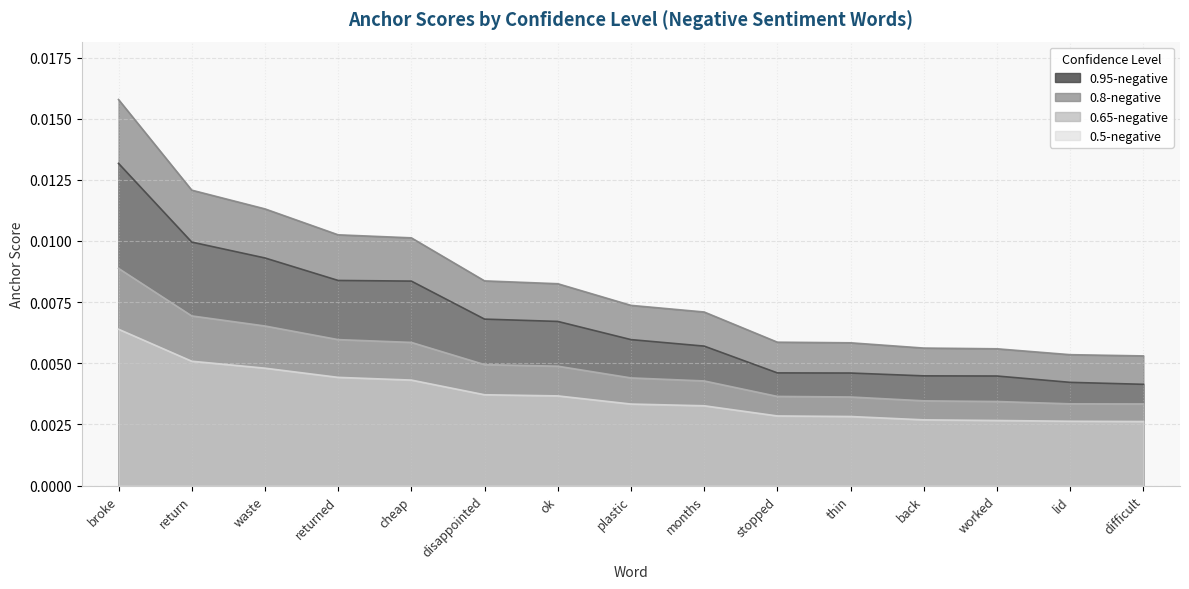

What position from the right is months?

7